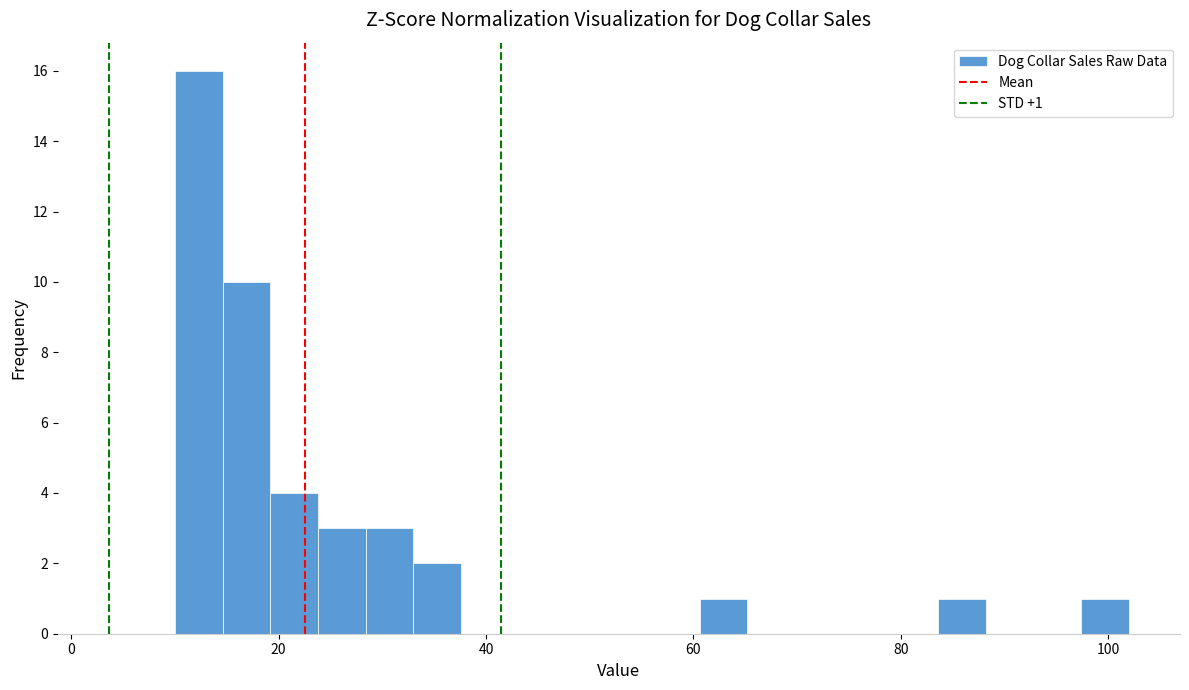

Read against the x-axis, roughly where is the centre of the tallest bar?

12